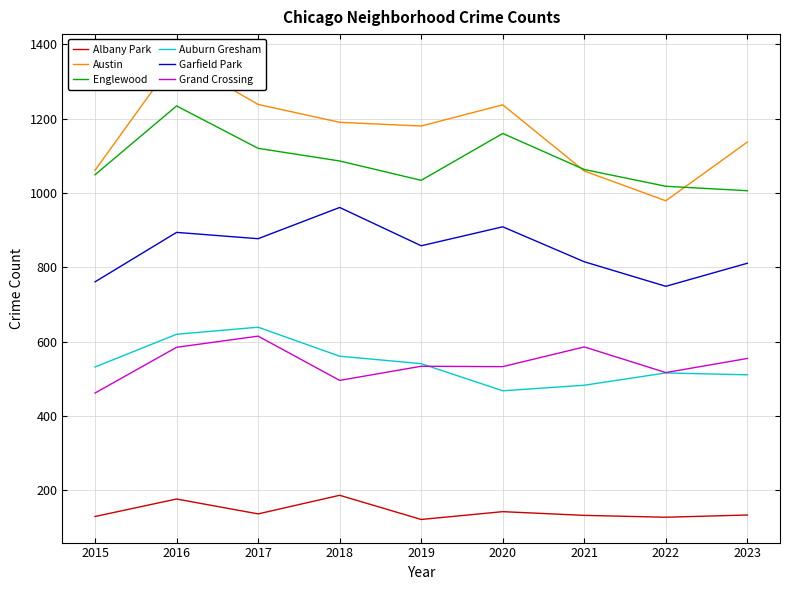

How many data points in Auburn Gresham are less than 532?

4